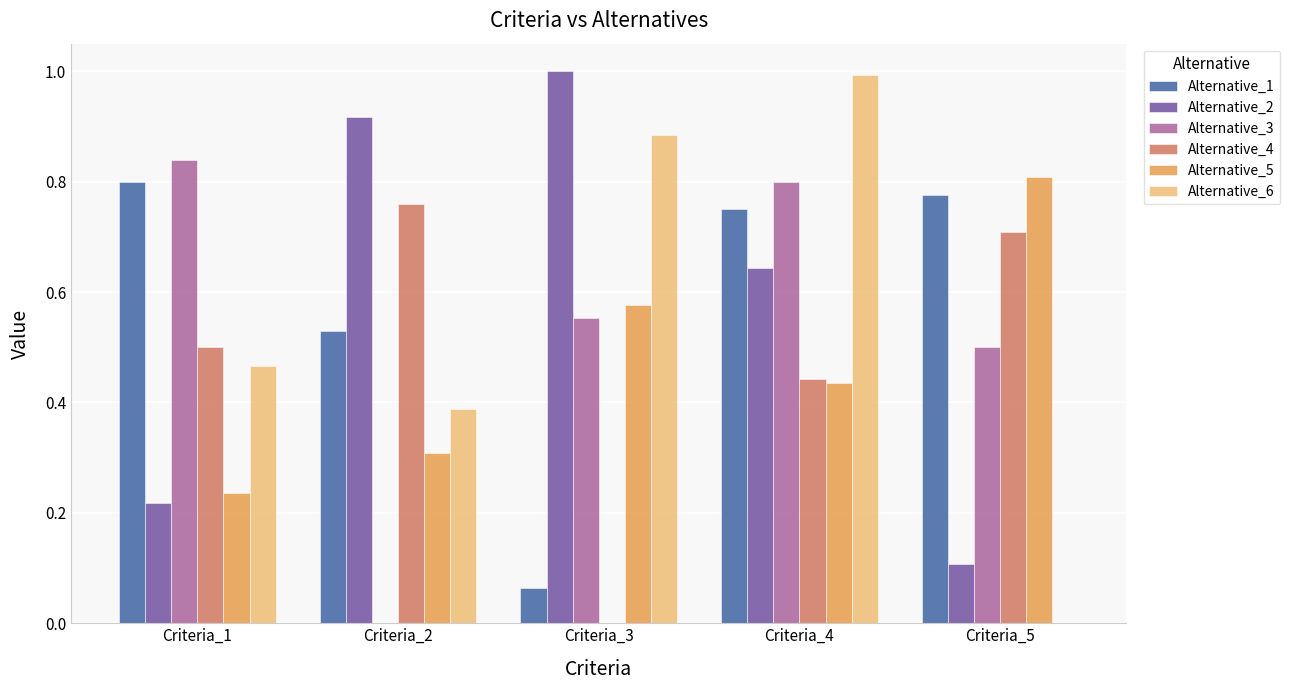

What is the sum of all Alternative_3 values?

2.7